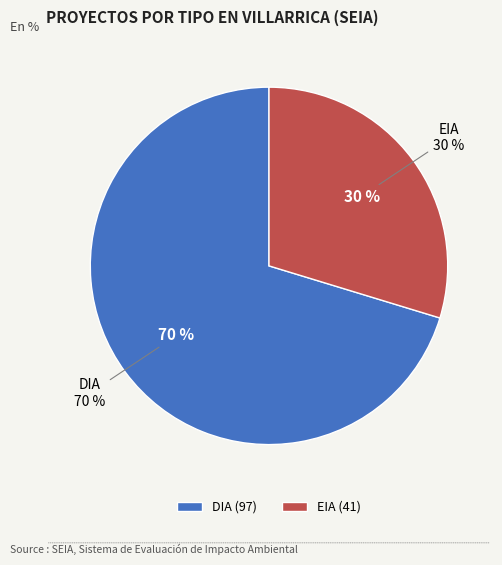

Between EIA and DIA, which is larger?

DIA